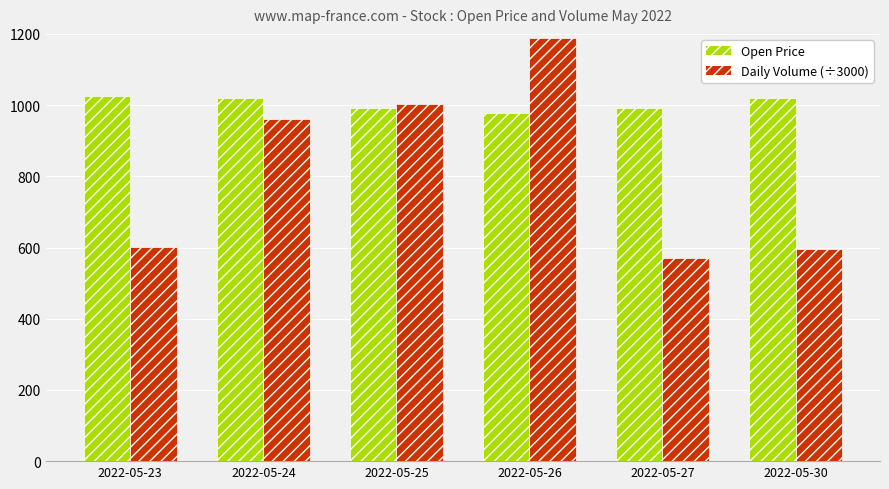

How many bars are there in total?

12